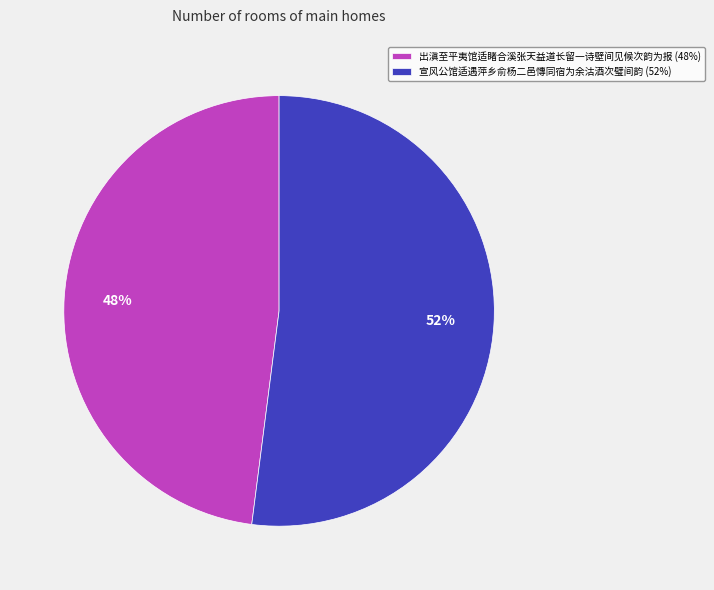

Do 宣风公馆适遇萍乡俞杨二邑慱同宿为余沽酒次璧间韵 and 出滇至平夷馆适睹合溪张天益道长留一诗壁间见候次韵为报 together represent more than half of the pie?

Yes